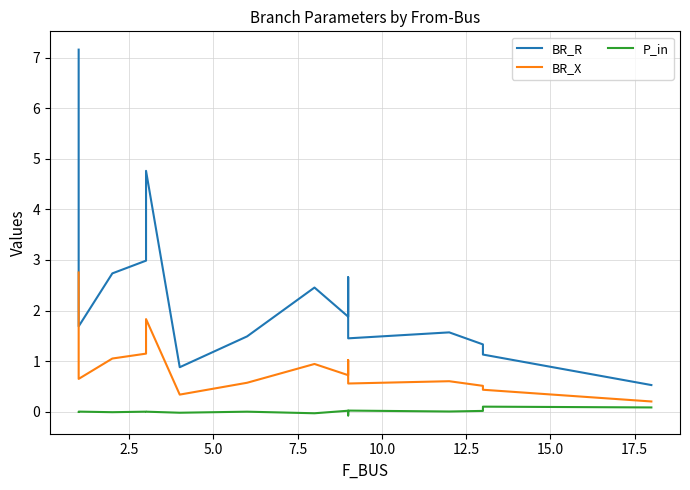

How many series are shown in this chart?

3